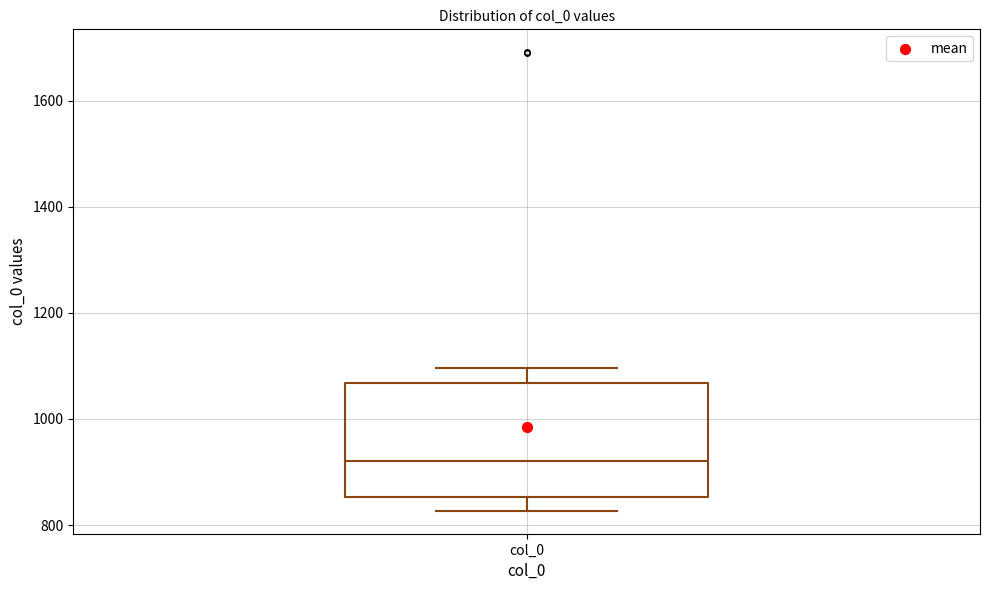

Where does the lower whisker of the box for col_0 end on the y-axis? The values are not printed on the chart, so give them approximately, as read against the axis.

820